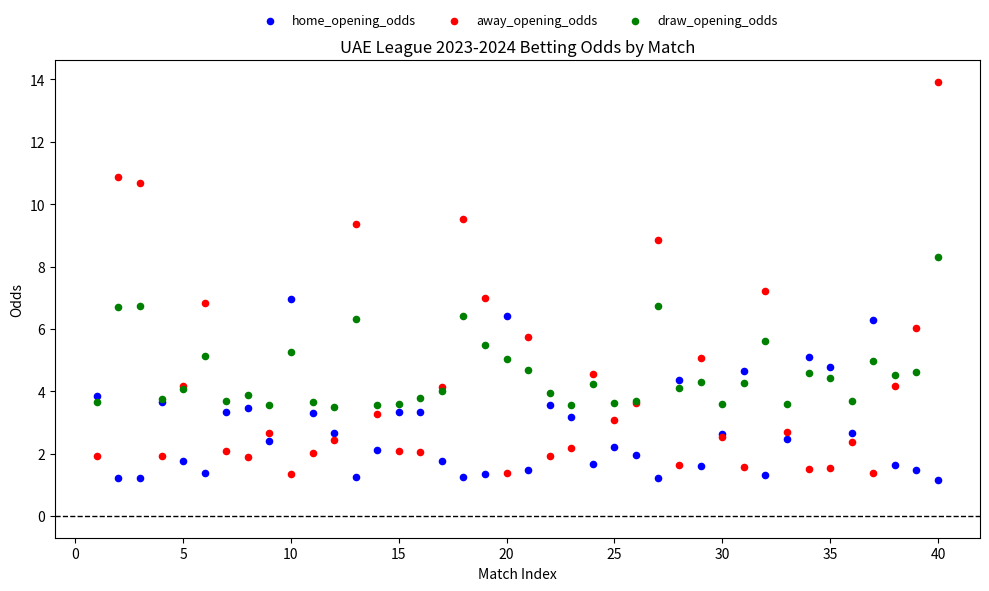

What is the X range (max minus min) for the scatter plot?

39.0